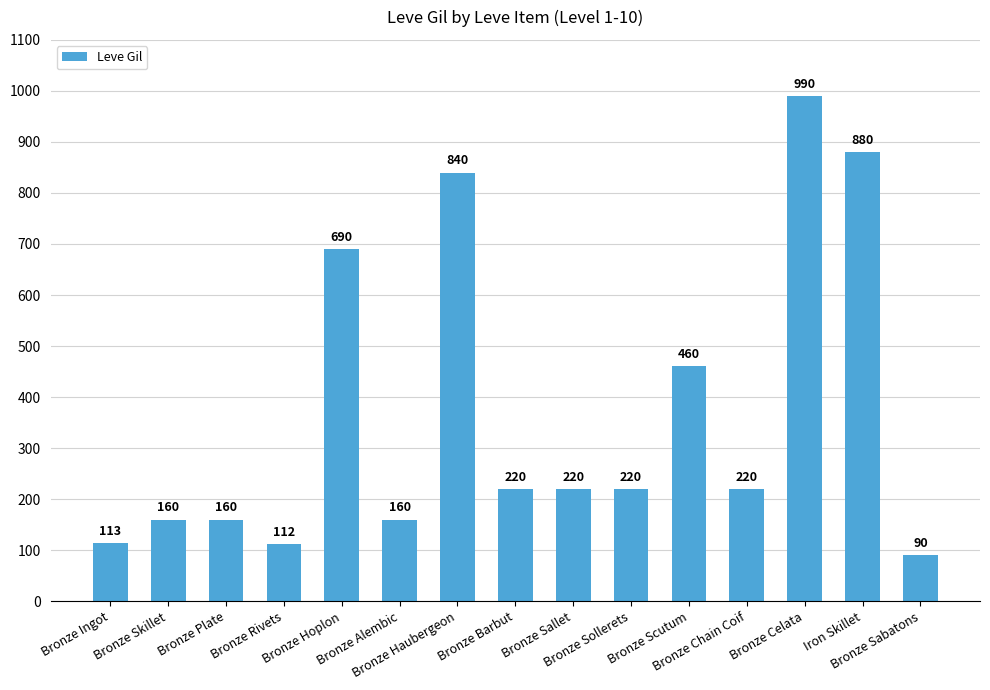

Reading left to right, extract all data points from this chart.

113	160	160	112	690	160	840	220	220	220	460	220	990	880	90